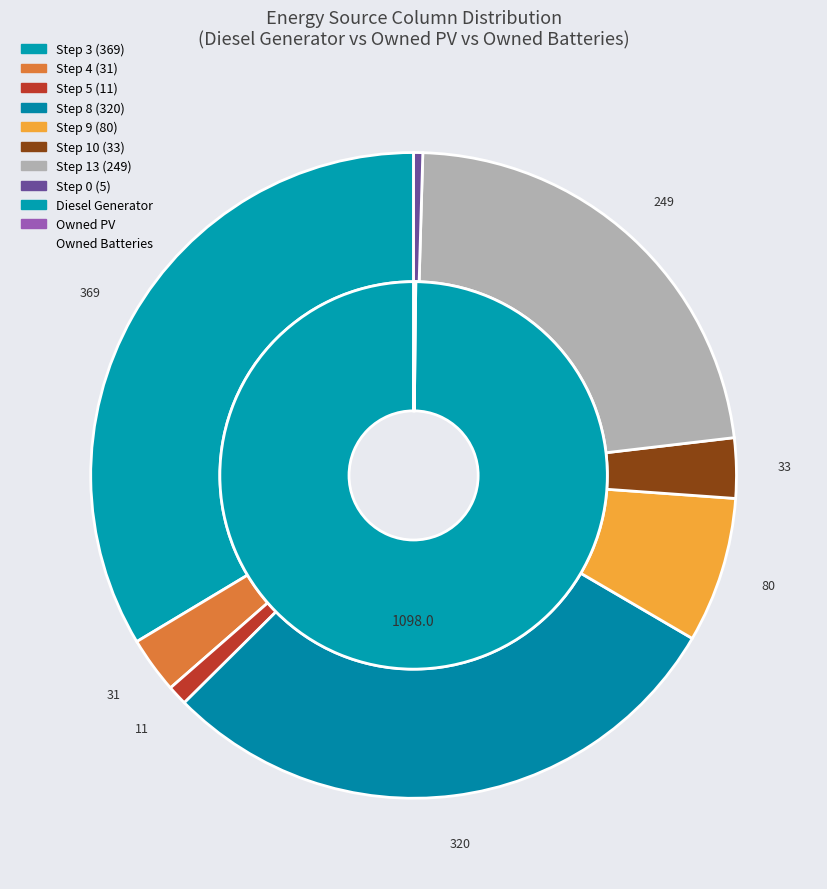

Which has a higher value, Diesel Generator or Owned Batteries?

Diesel Generator